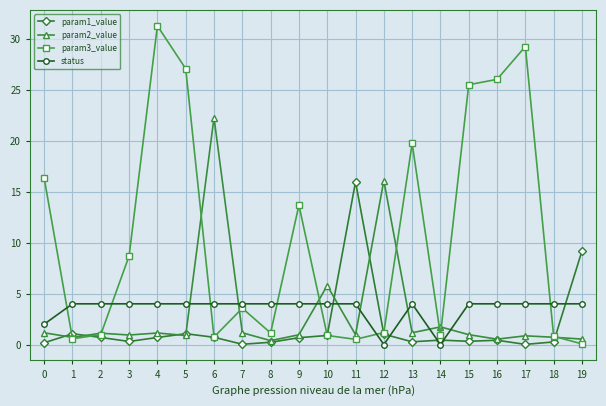

Where do param2_value and status first cross each other?

5 and 6